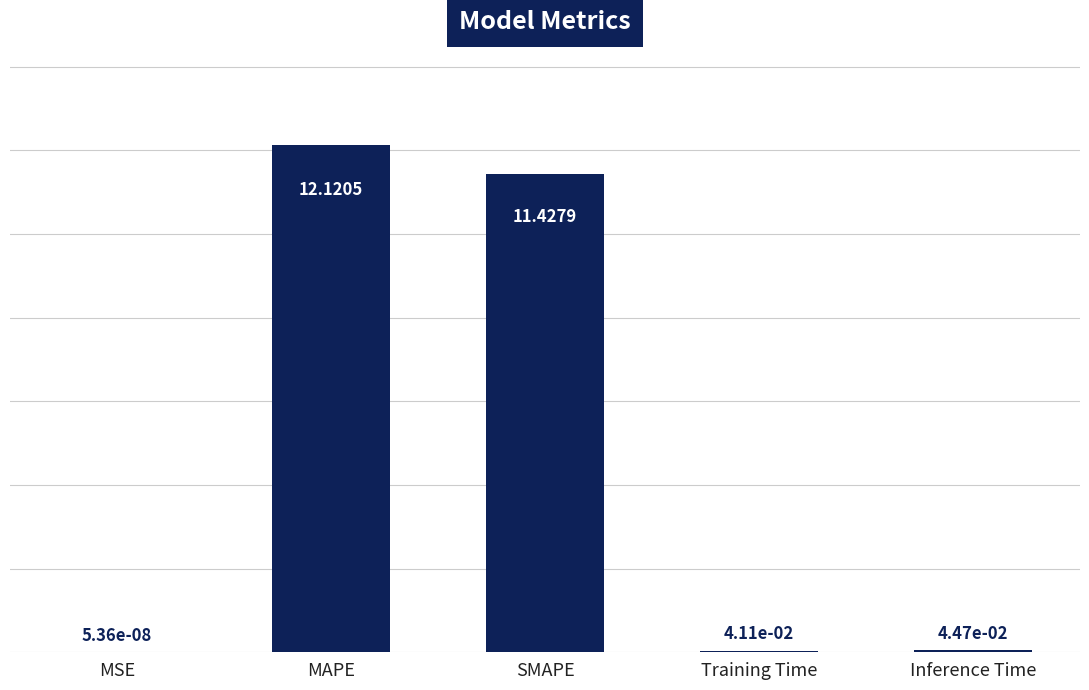

What is the sum of all values?

23.6